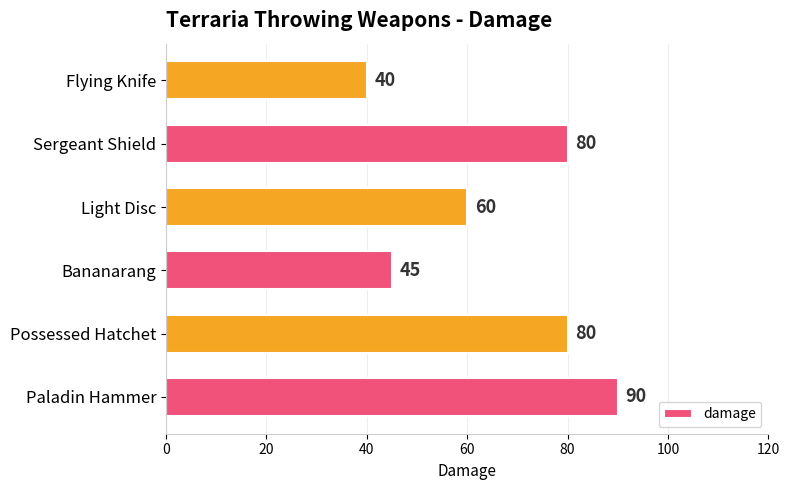

How many series are shown in this chart?

1